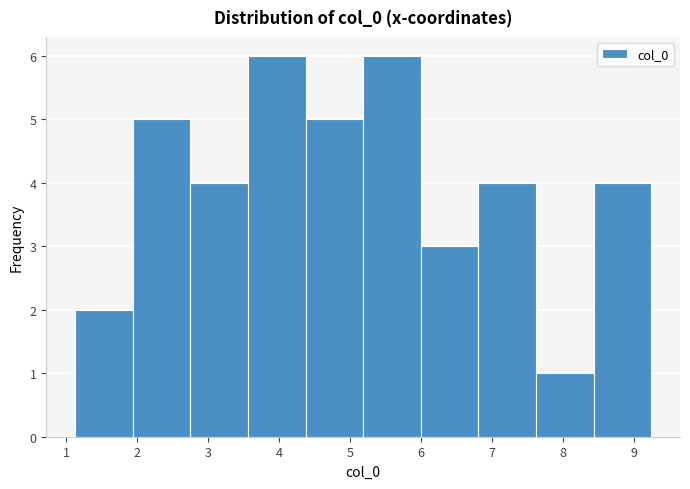

Reading left to right, list every bar in this chart as the range it spans on the x-axis followed by its height. Neither the bar edges nor the heights are printed on the chart, so give them approximately, as read against the axes.

1.1 to 1.9: 2
1.9 to 2.8: 5
2.8 to 3.6: 4
3.6 to 4.4: 6
4.4 to 5.2: 5
5.2 to 6.0: 6
6.0 to 6.8: 3
6.8 to 7.6: 4
7.6 to 8.4: 1
8.4 to 9.2: 4